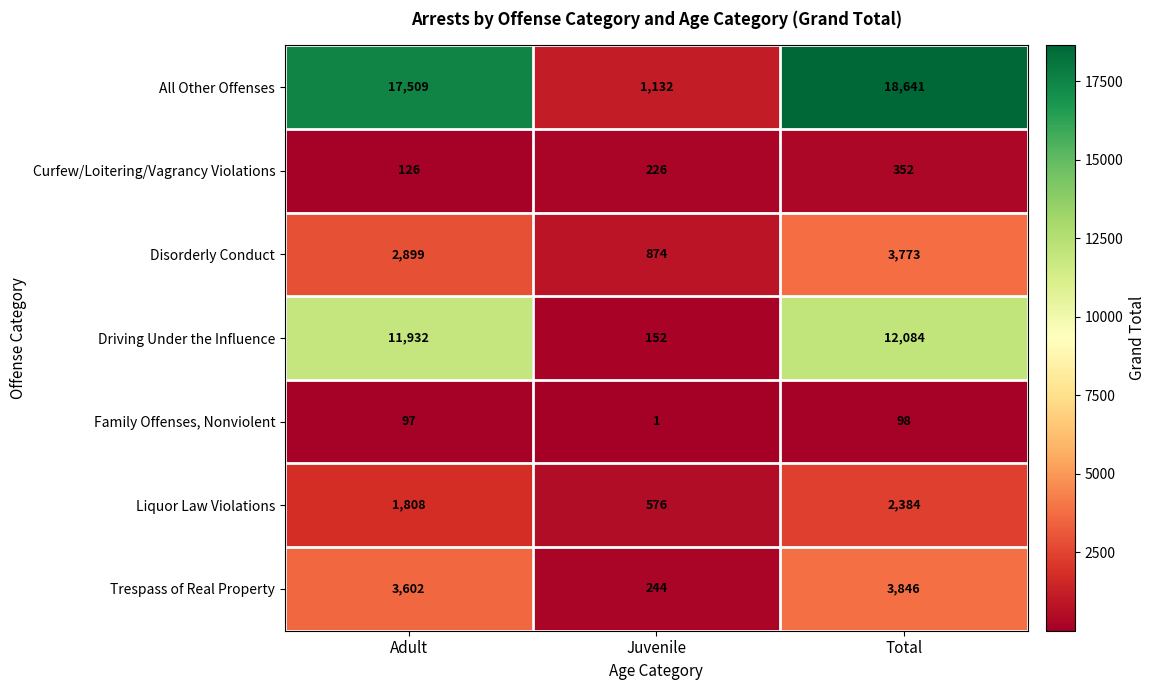

Reading right to left, what are all the values shown in this chart?

All Other Offenses: 18641	1132	17509
Curfew/Loitering/Vagrancy Violations: 352	226	126
Disorderly Conduct: 3773	874	2899
Driving Under the Influence: 12084	152	11932
Family Offenses, Nonviolent: 98	1	97
Liquor Law Violations: 2384	576	1808
Trespass of Real Property: 3846	244	3602